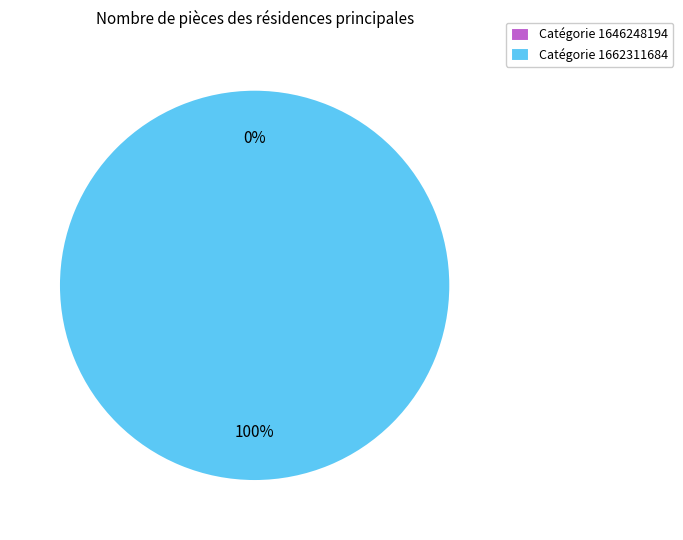

Is it true that 1646248194 is 0% of the pie?

True